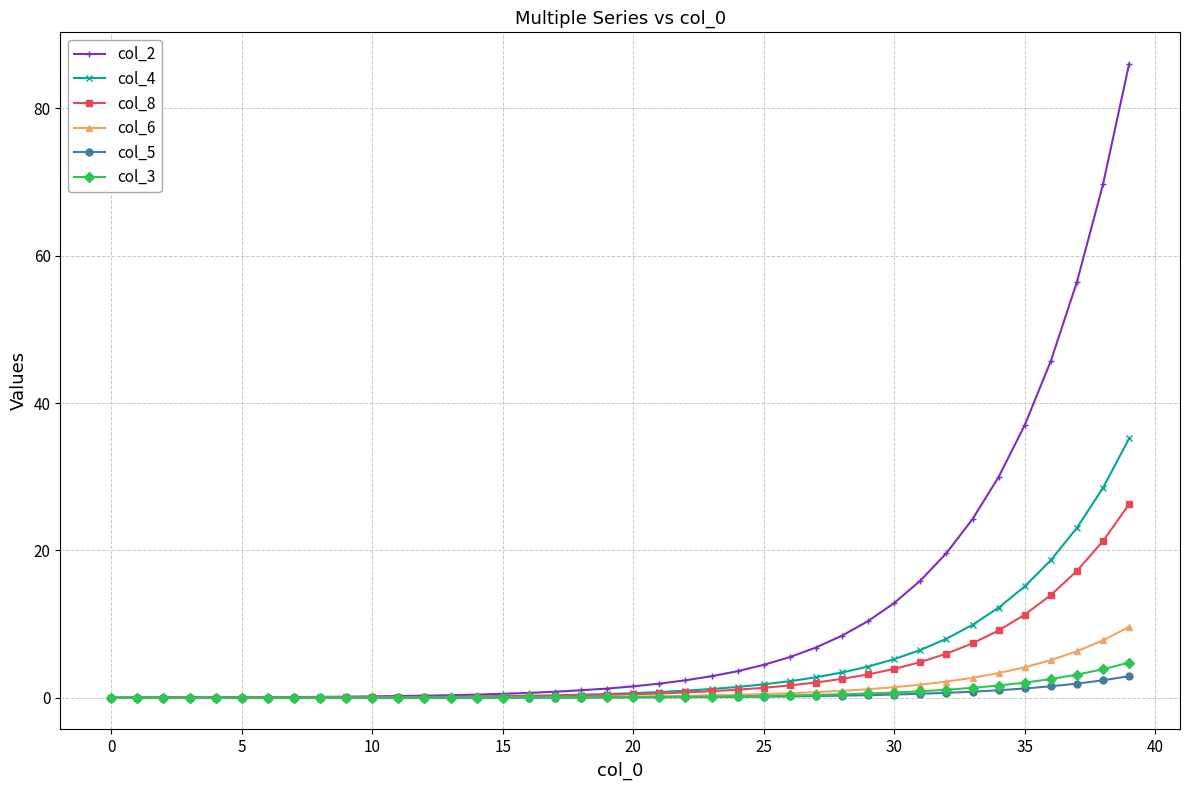

Which series has the largest total across all categories?

col_2